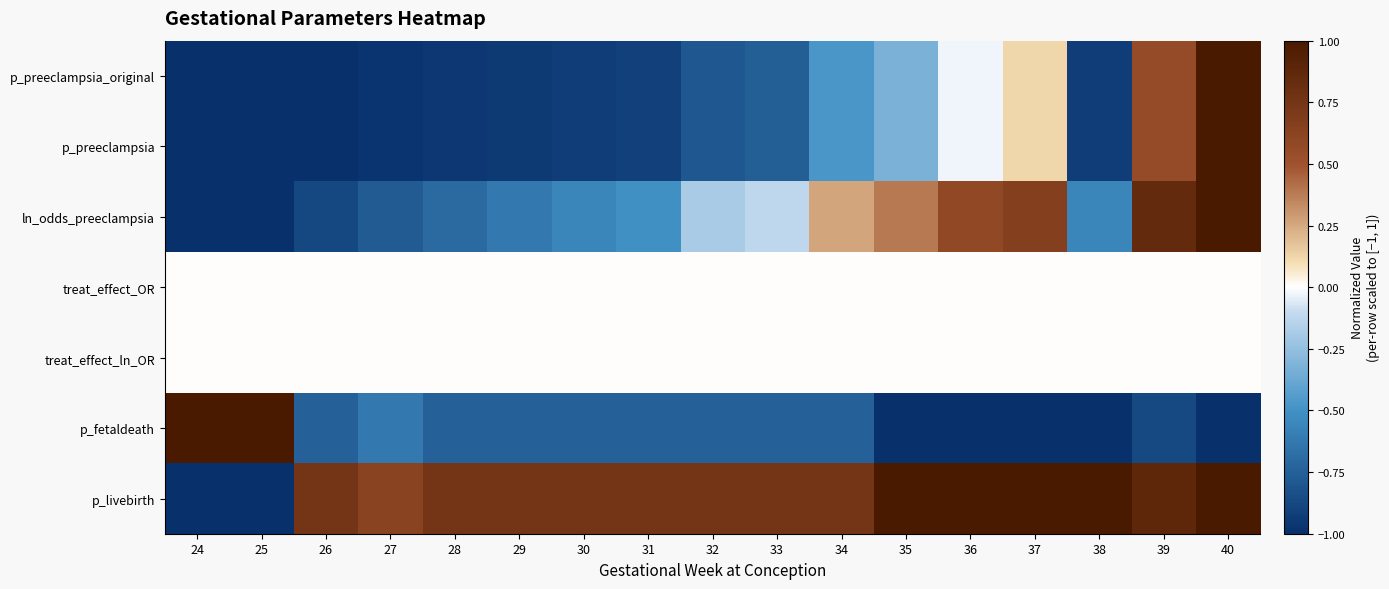

At which category does the chart reach its peak across all series?

40